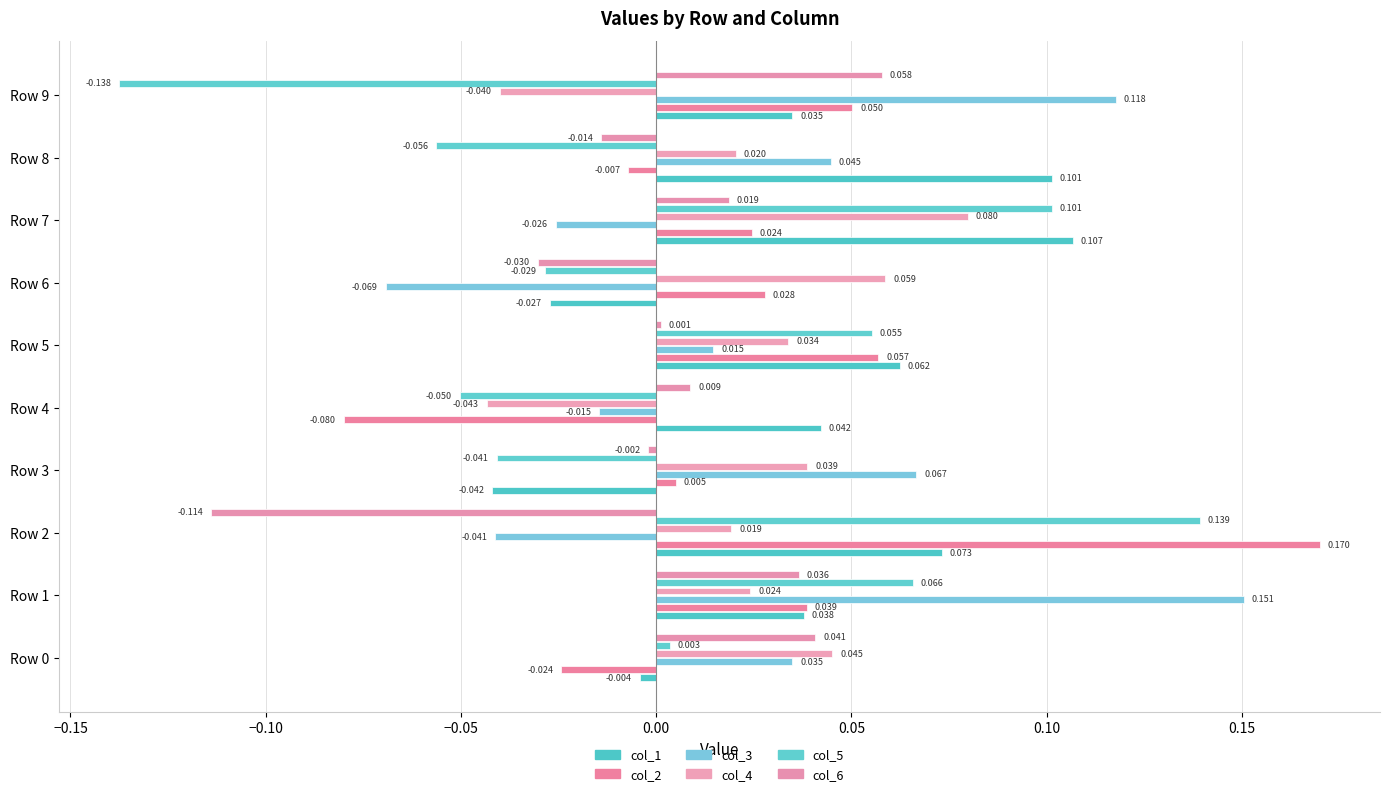

At how many categories does at least one series exceed 0?

10